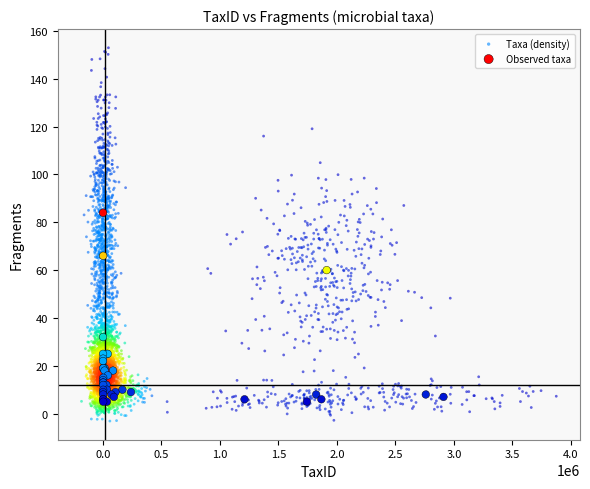

Which series has the largest Y range (max minus min)?

Taxa (density)